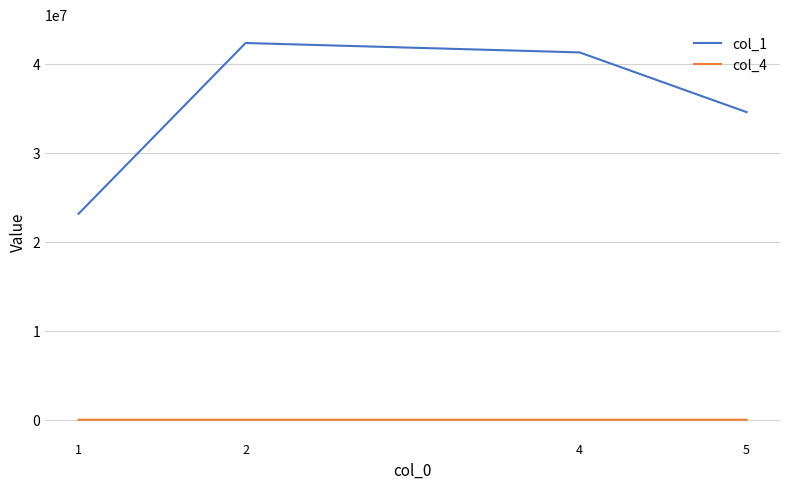

The value of col_1 at 2 is 27498058. True or false?

False